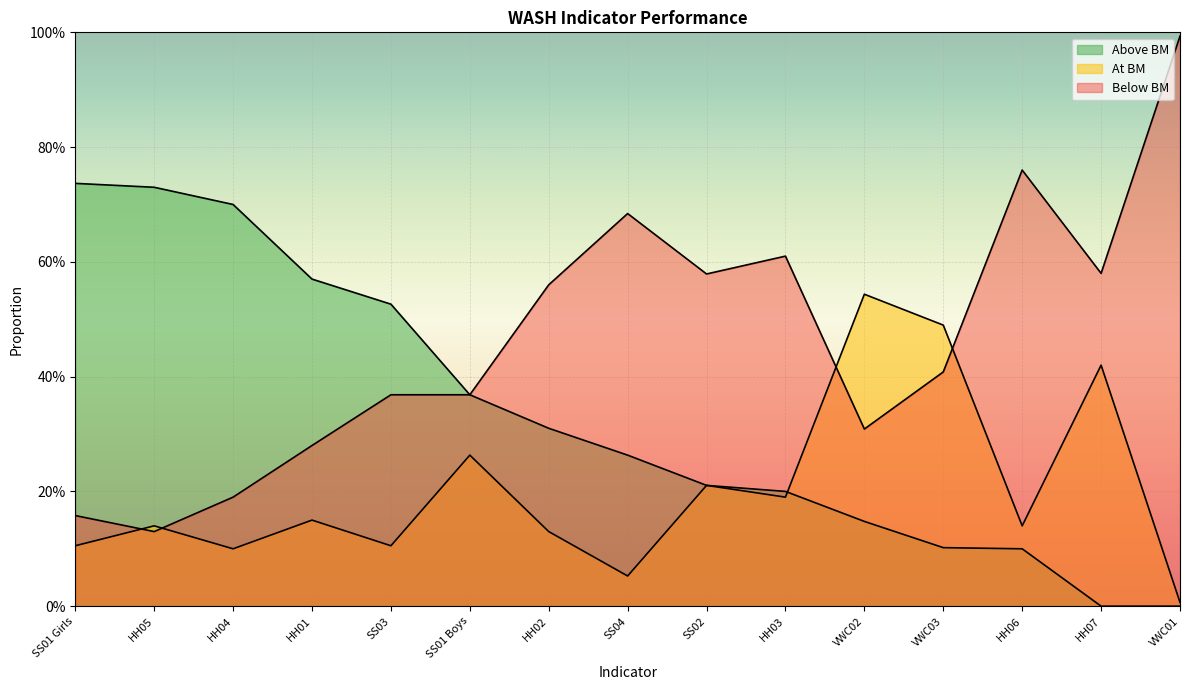

Is it true that Below BM equals 0.3 at HH01?

True